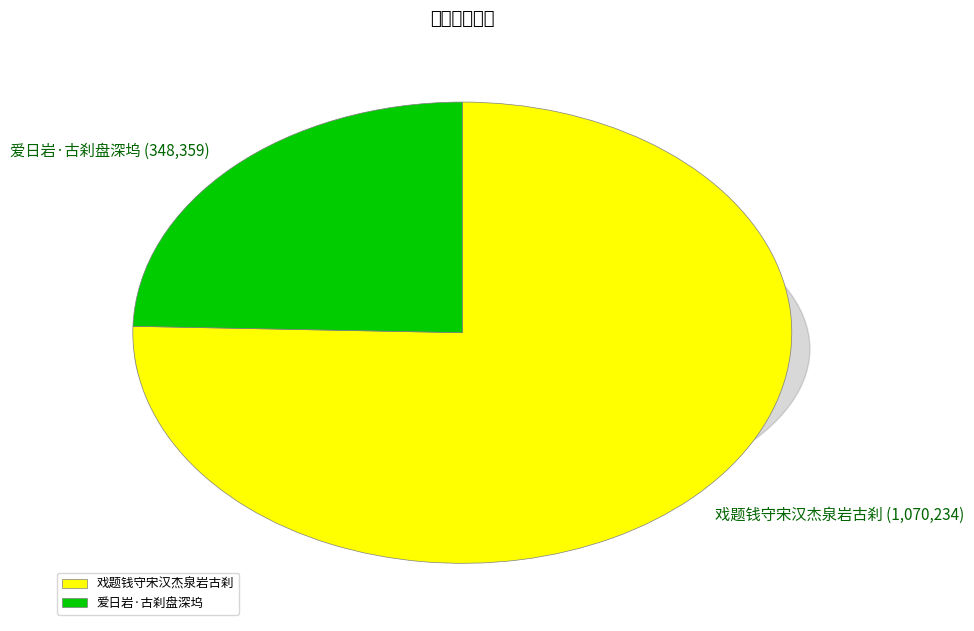

Between 戏题钱守宋汉杰泉岩古刹 and 爱日岩·古刹盘深坞, which is larger?

戏题钱守宋汉杰泉岩古刹